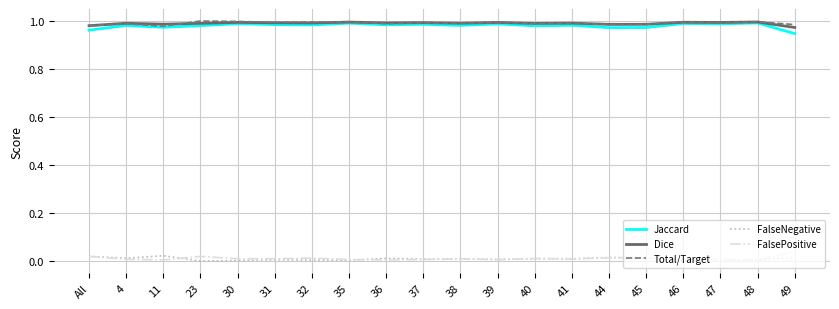

True or false: FalsePositive and Total/Target intersect in this chart.

False